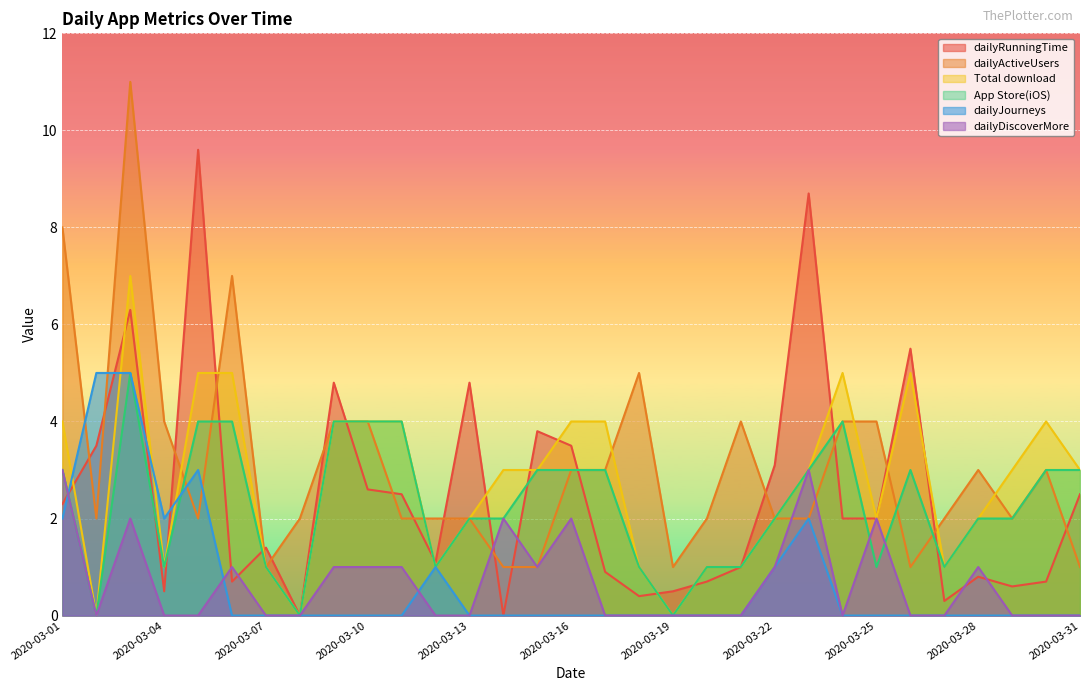

Between 2020-03-30 and 2020-03-28, which is larger?

2020-03-28